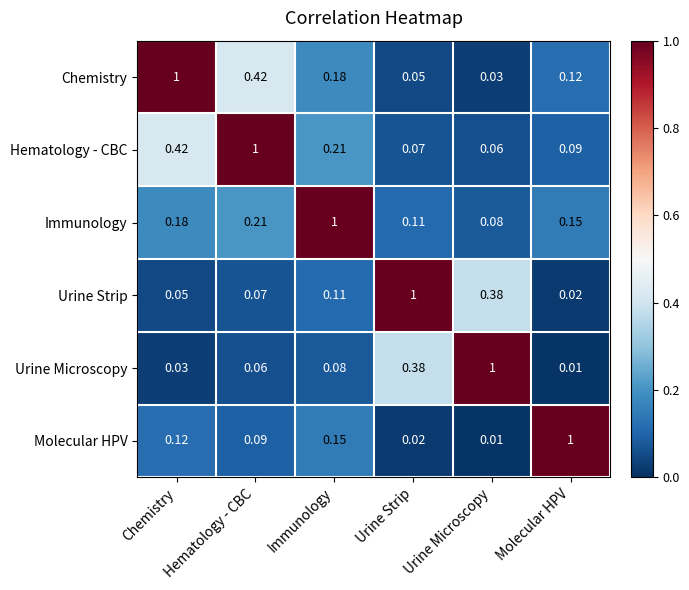

Rank the categories by Hematology - CBC value from lowest to highest.

Urine Microscopy, Urine Strip, Molecular HPV, Immunology, Chemistry, Hematology - CBC